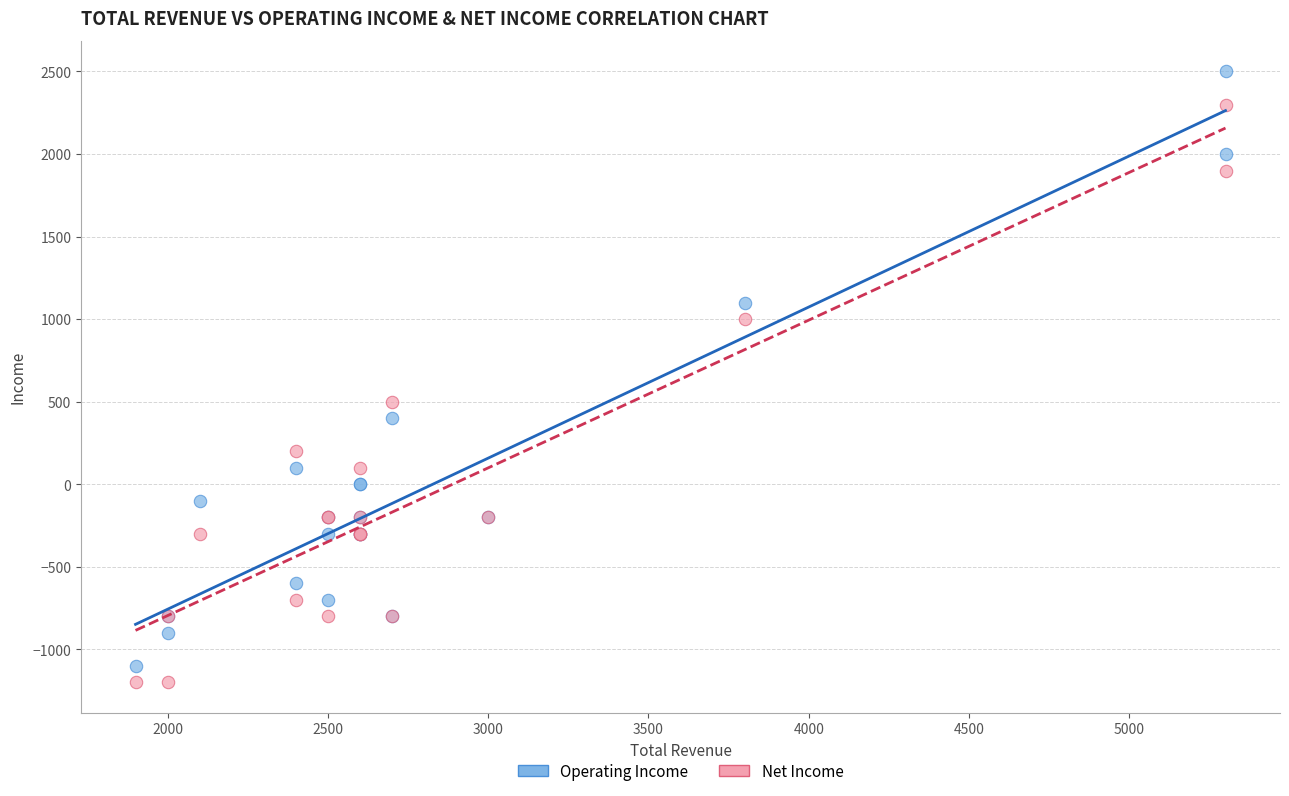

Which series contains the highest Y value?

Operating Income